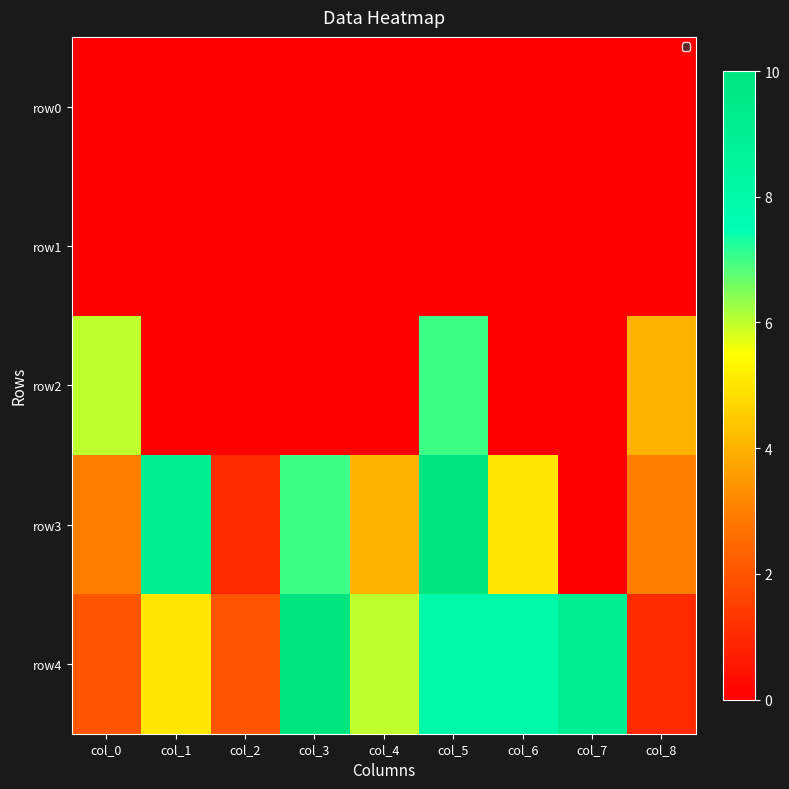

How many distinct data groups are displayed?

5